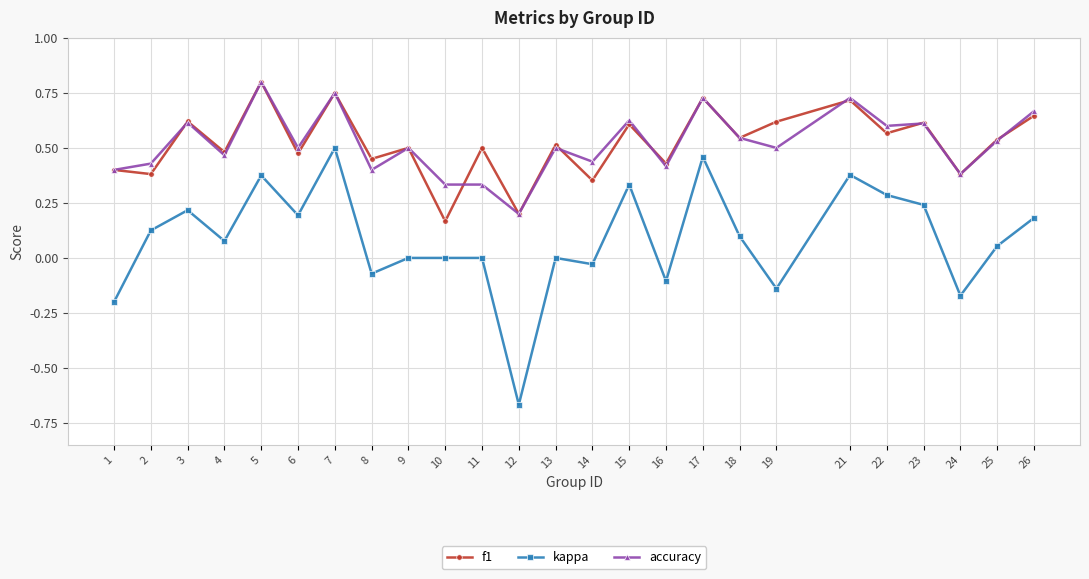

At which category does kappa reach its first local valley?

4